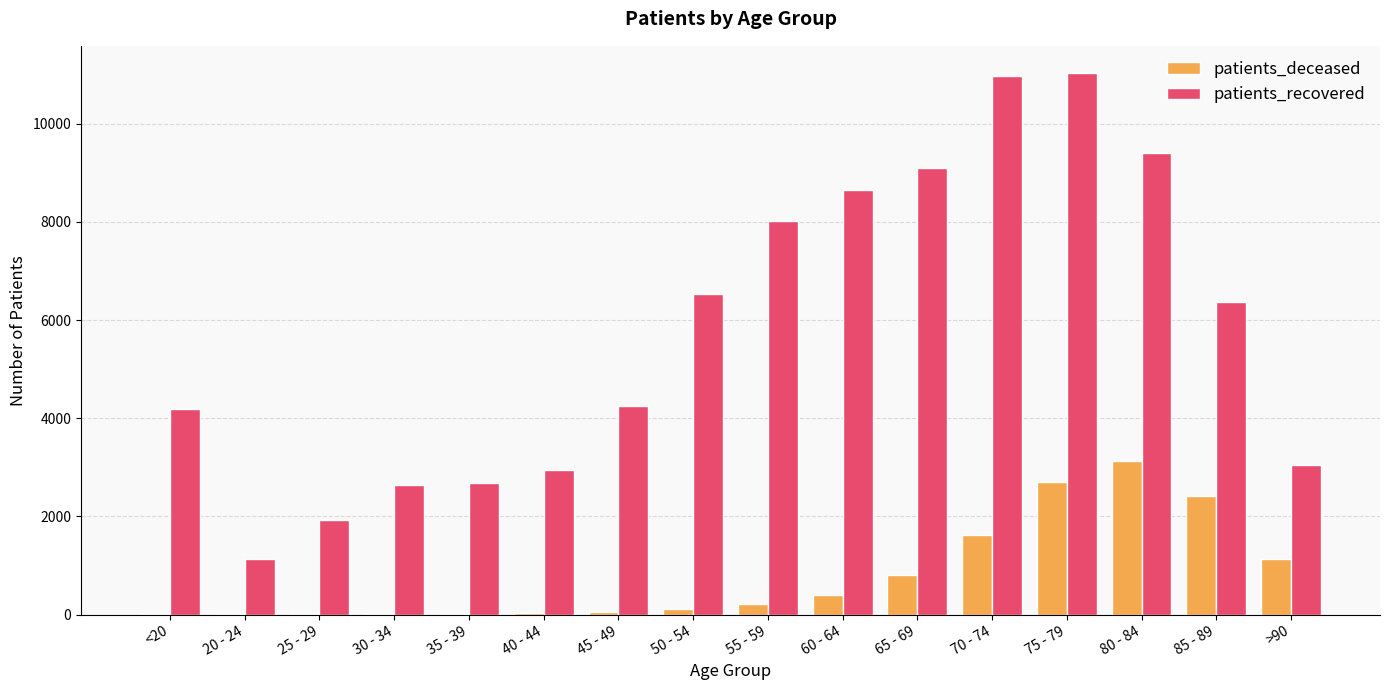

Which series changed the most between 30 - 34 and 85 - 89?

patients_recovered